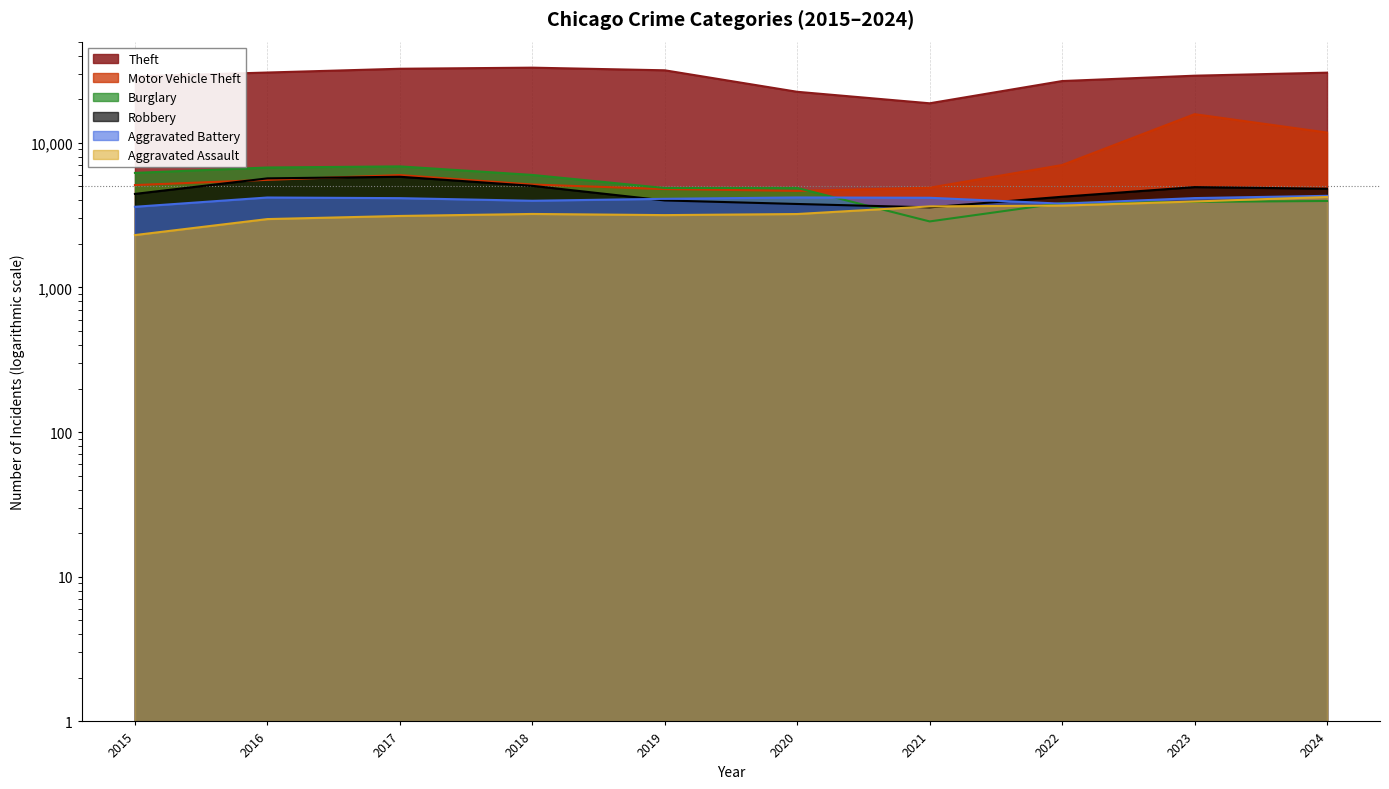

At which category does the chart reach its minimum across all series?

2015